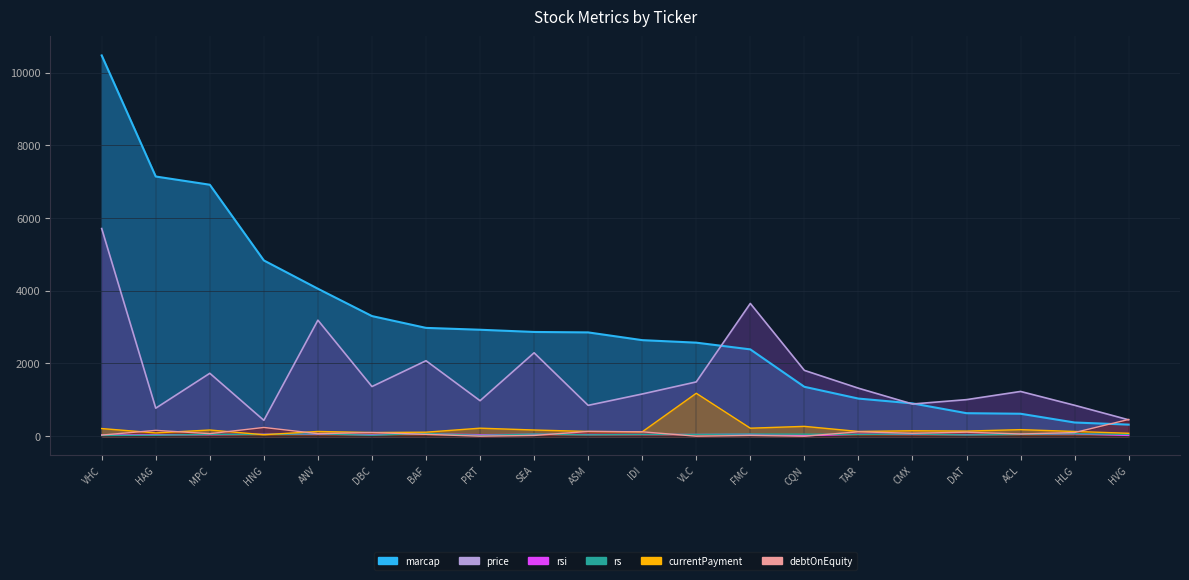

What position from the right is HNG?

17